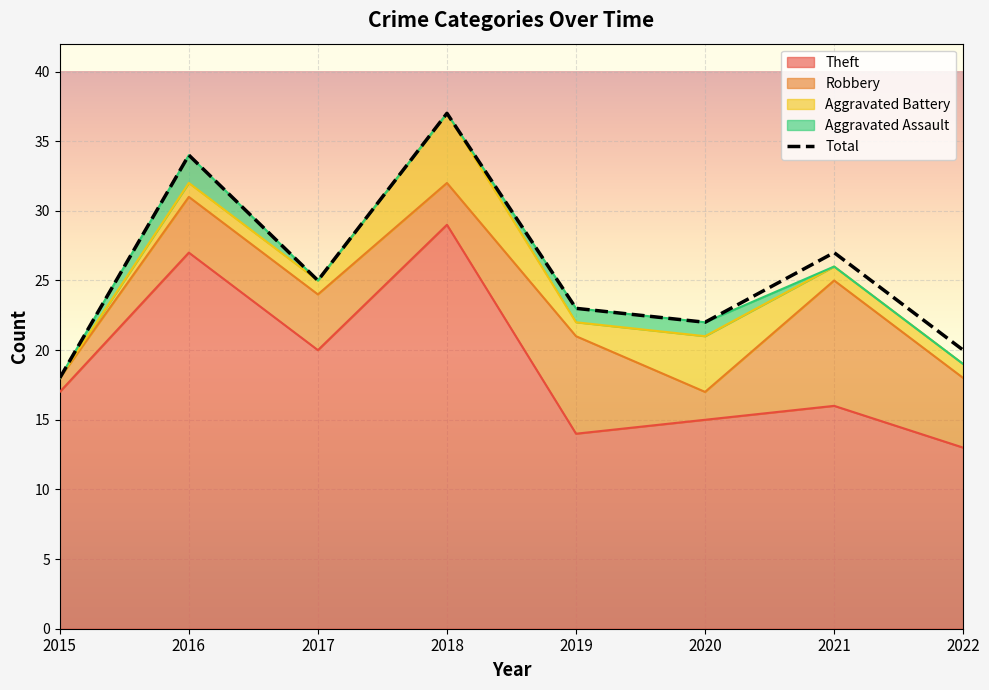

At how many categories does at least one series exceed 19?

7